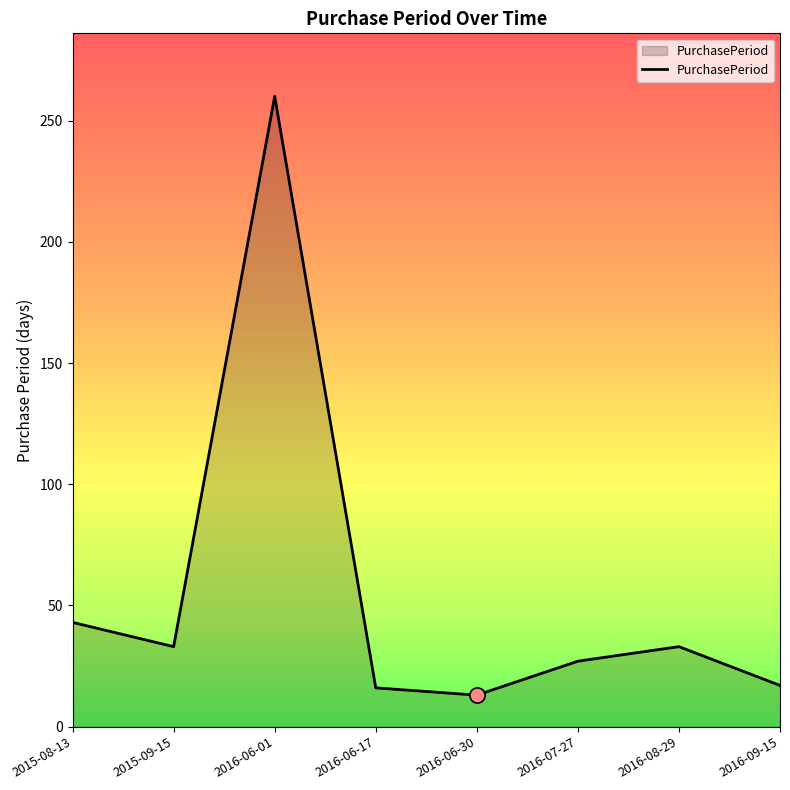

What is the change in value from 2016-07-27 to 2016-09-15?

-10